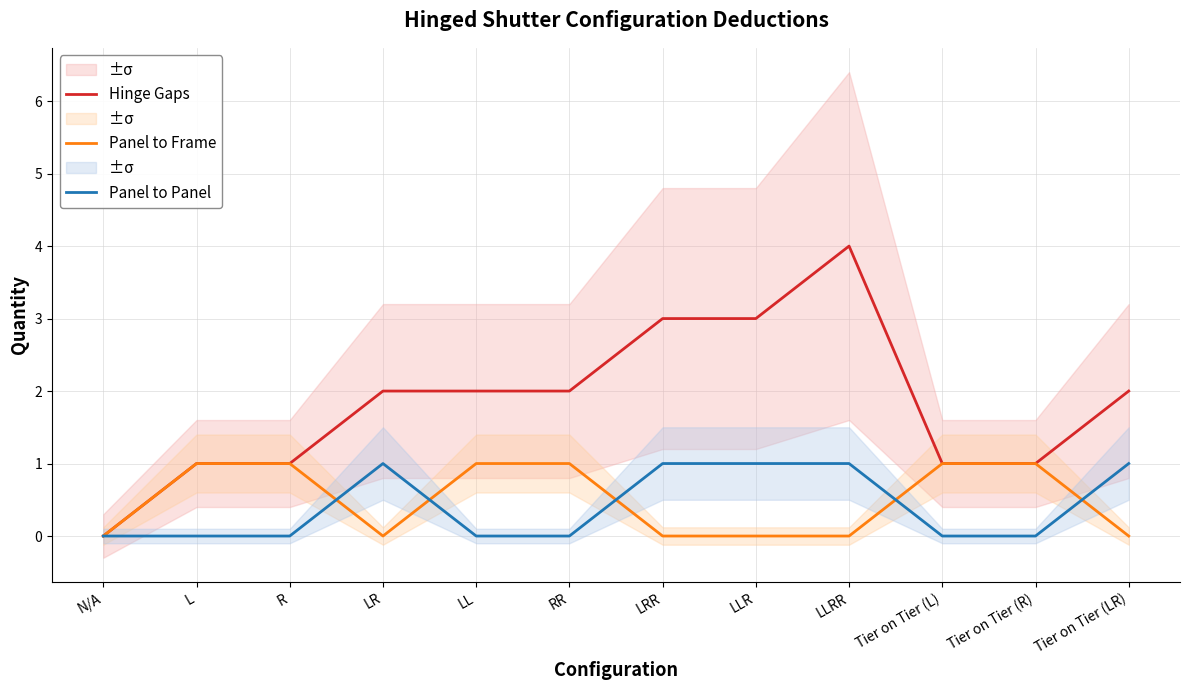

Reading left to right, what are all the values shown in this chart?

Hinge Gaps: N/A=0	L=1	R=1	LR=2	LL=2	RR=2	LRR=3	LLR=3	LLRR=4	Tier on Tier (L)=1	Tier on Tier (R)=1	Tier on Tier (LR)=2
Panel to Frame: N/A=0	L=1	R=1	LR=0	LL=1	RR=1	LRR=0	LLR=0	LLRR=0	Tier on Tier (L)=1	Tier on Tier (R)=1	Tier on Tier (LR)=0
Panel to Panel: N/A=0	L=0	R=0	LR=1	LL=0	RR=0	LRR=1	LLR=1	LLRR=1	Tier on Tier (L)=0	Tier on Tier (R)=0	Tier on Tier (LR)=1